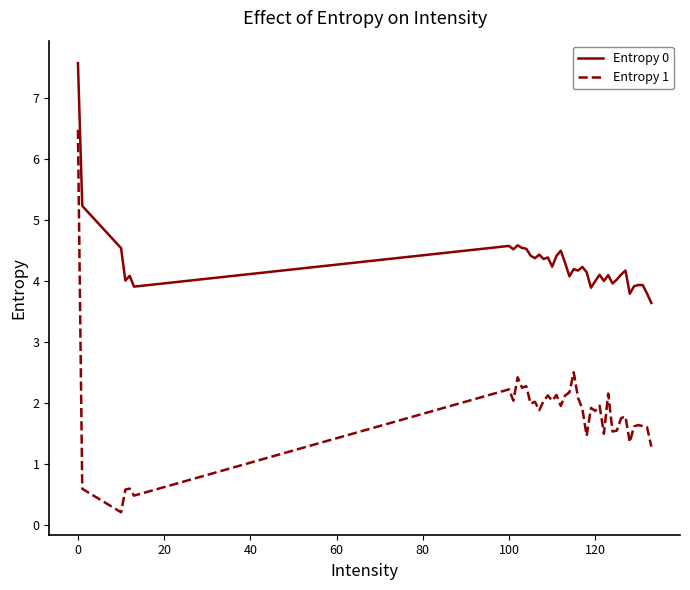

What is the difference between the maximum and minimum values in the Entropy 0 series?

3.9